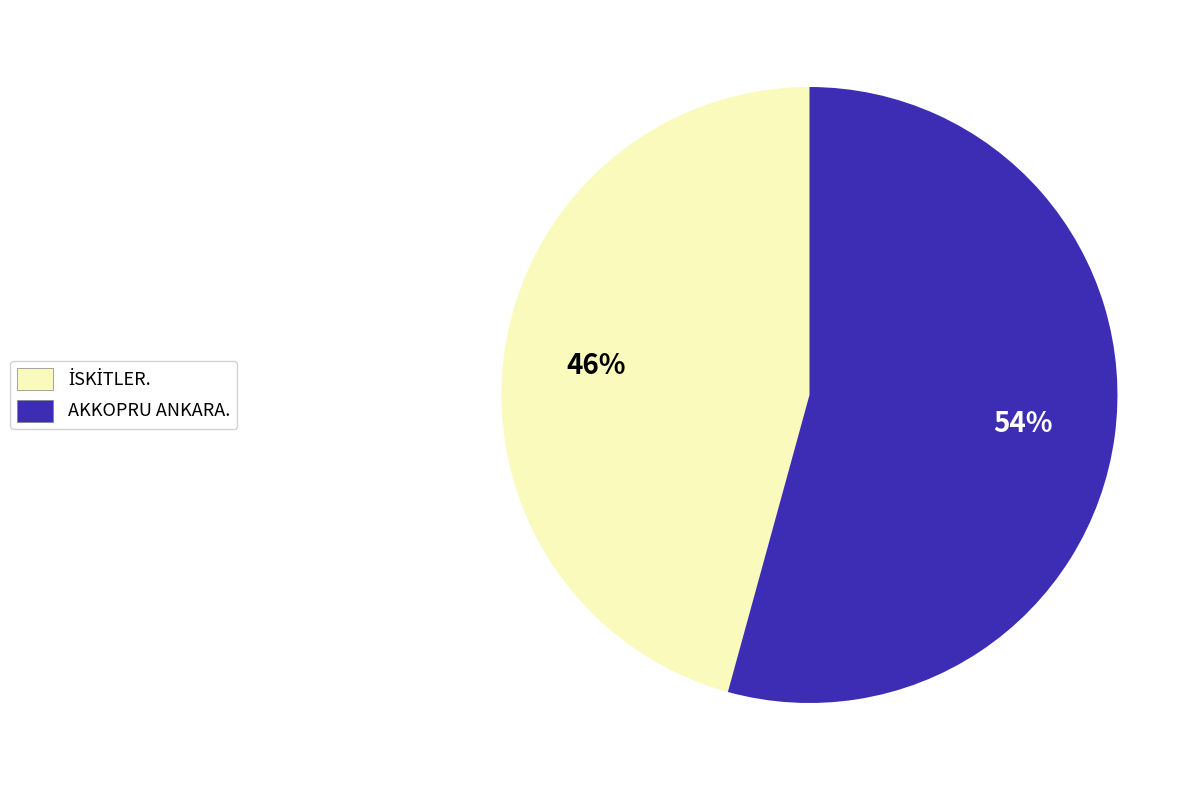

Count the number of slices in the pie.

2